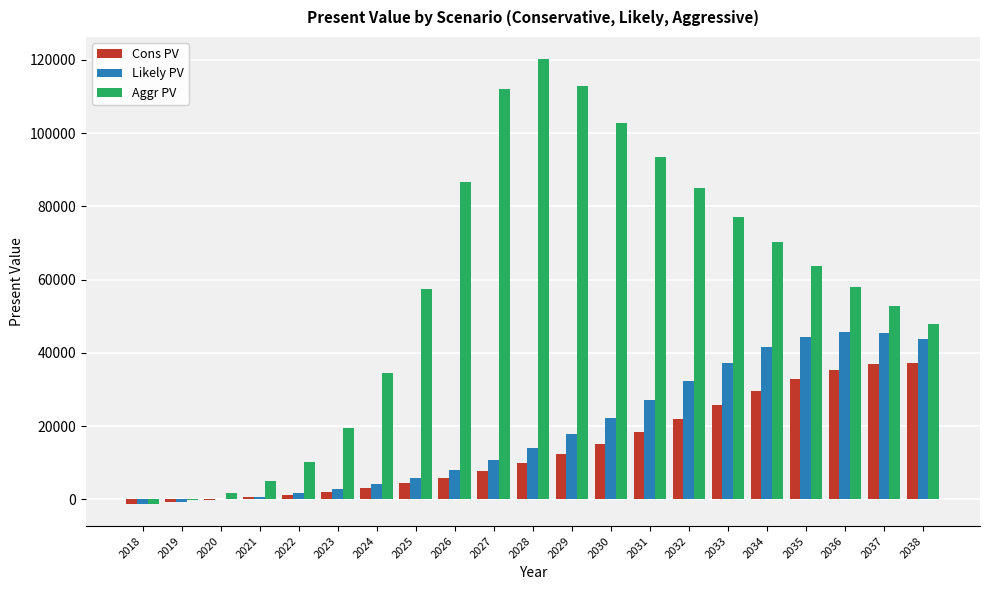

Which series changed the most between 2019 and 2036?

Aggr PV